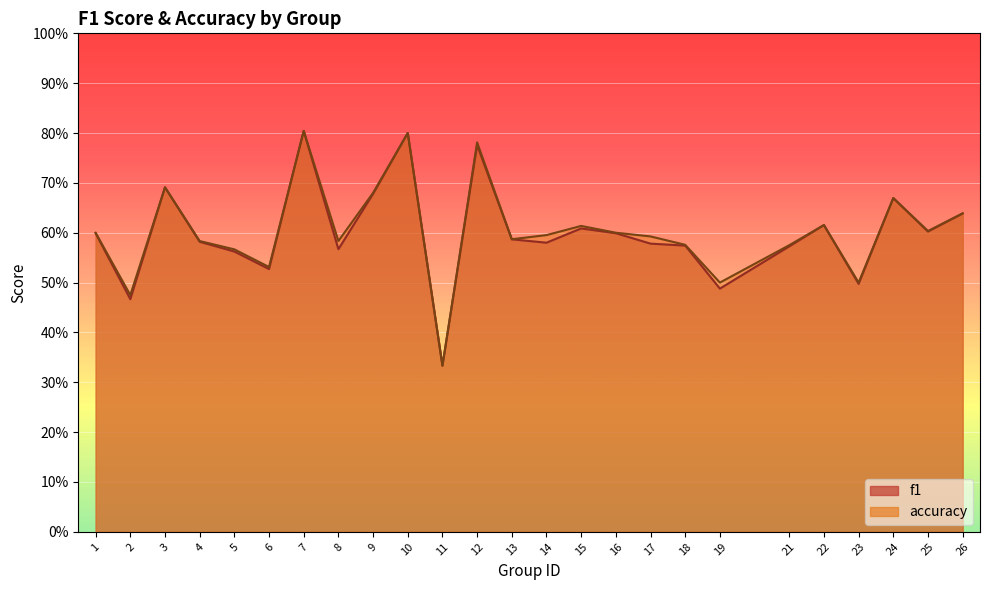

True or false: f1 and accuracy intersect in this chart.

False